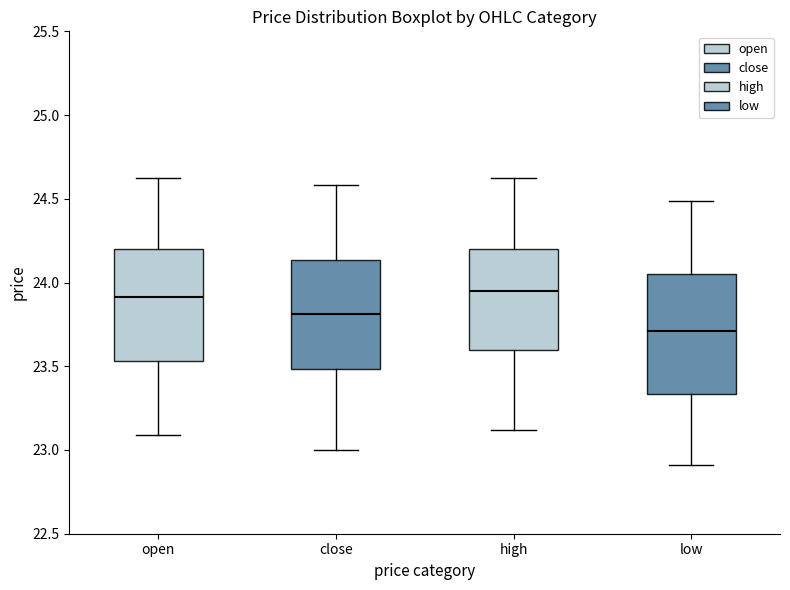

Reading left to right, transcribe this box plot: for each box, give where its median line is, the range the box spans, and where its two whiskers end, as read against the y-axis. The values are not printed on the chart, so give them approximately, as read against the axis.

open: median 23.90, box 23.55 to 24.20, whiskers 23.10 to 24.65
close: median 23.80, box 23.50 to 24.15, whiskers 23.00 to 24.60
high: median 23.95, box 23.60 to 24.20, whiskers 23.10 to 24.65
low: median 23.70, box 23.35 to 24.05, whiskers 22.90 to 24.50